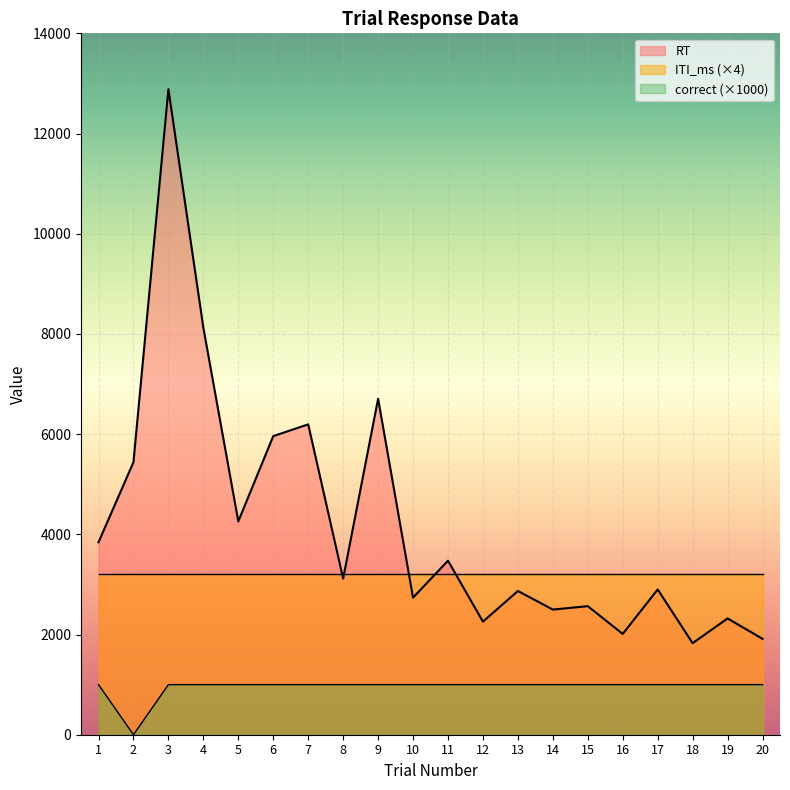

How many values in correct are above zero?

19